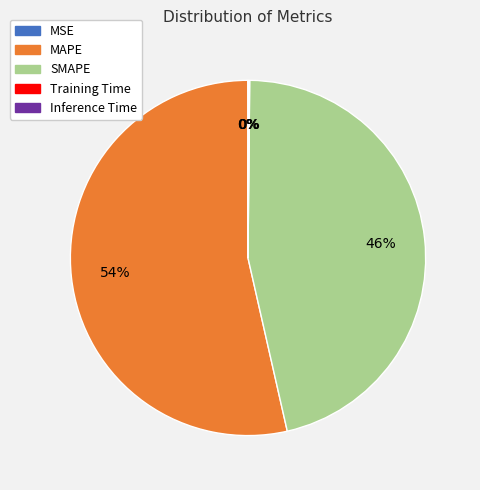

To the nearest percent, what is the average slice percentage?

20%